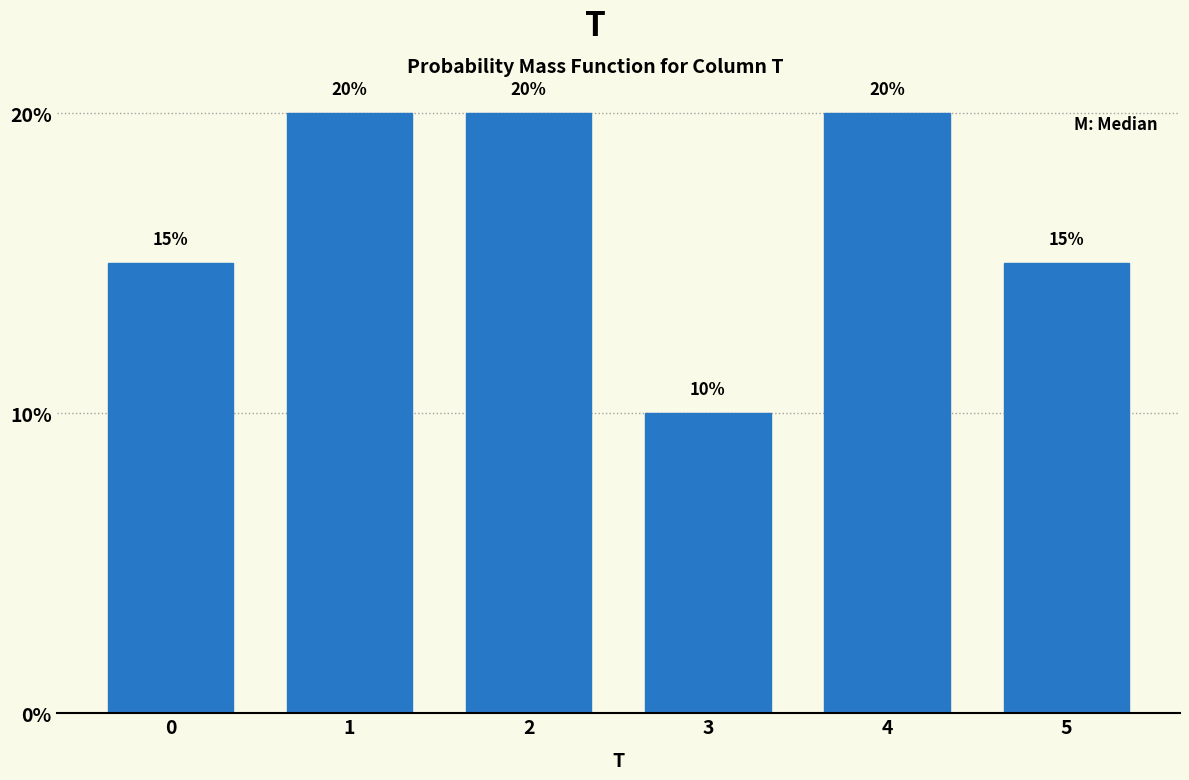

Reading left to right, extract all data points from this chart.

15	20	20	10	20	15